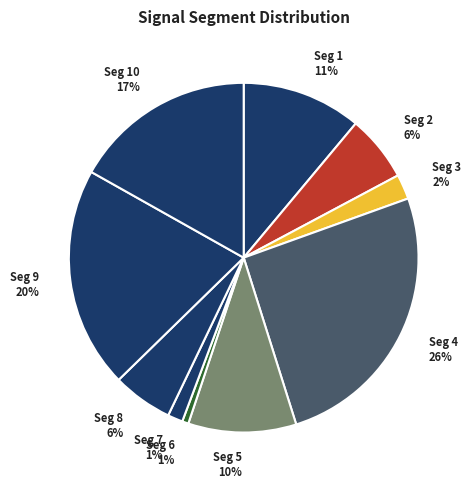

Rank the categories by value from highest to lowest.

signal segment 4, signal segment 9, signal segment 10, signal segment 1, signal segment 5, signal segment 2, signal segment 8, signal segment 3, signal segment 7, signal segment 6